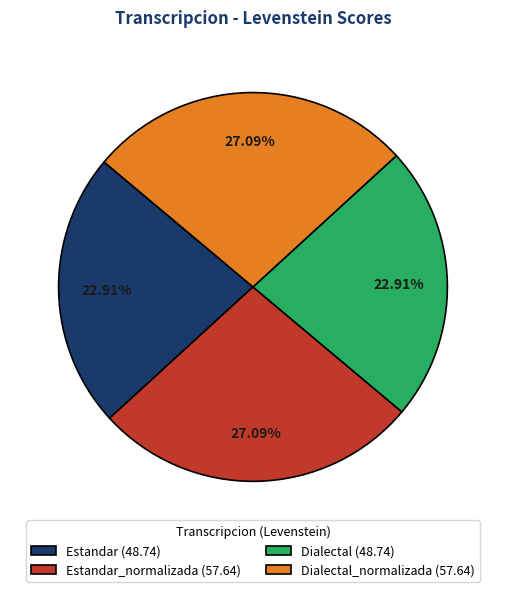

Approximately how many times larger is the value at Estandar_normalizada (57.64) compared to Dialectal (48.74)?

1.2